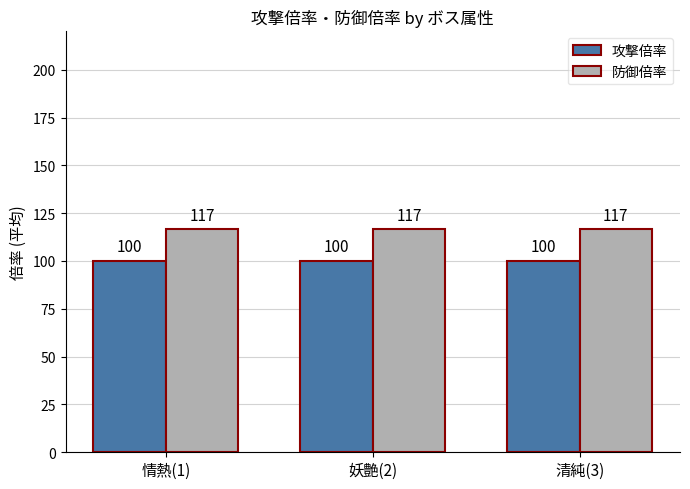

The value of 攻撃倍率 at 情熱(1) is 100.0. True or false?

True